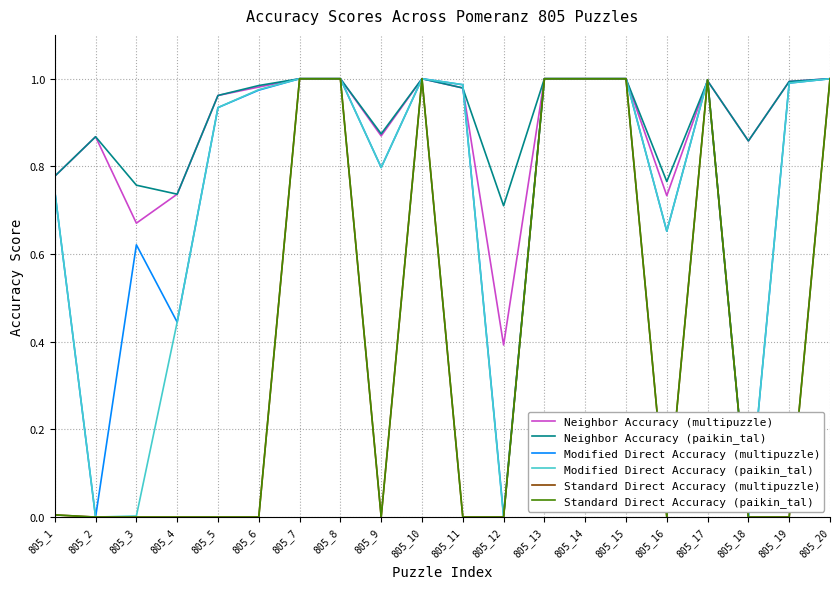

Does the chart have visible grid lines?

Yes